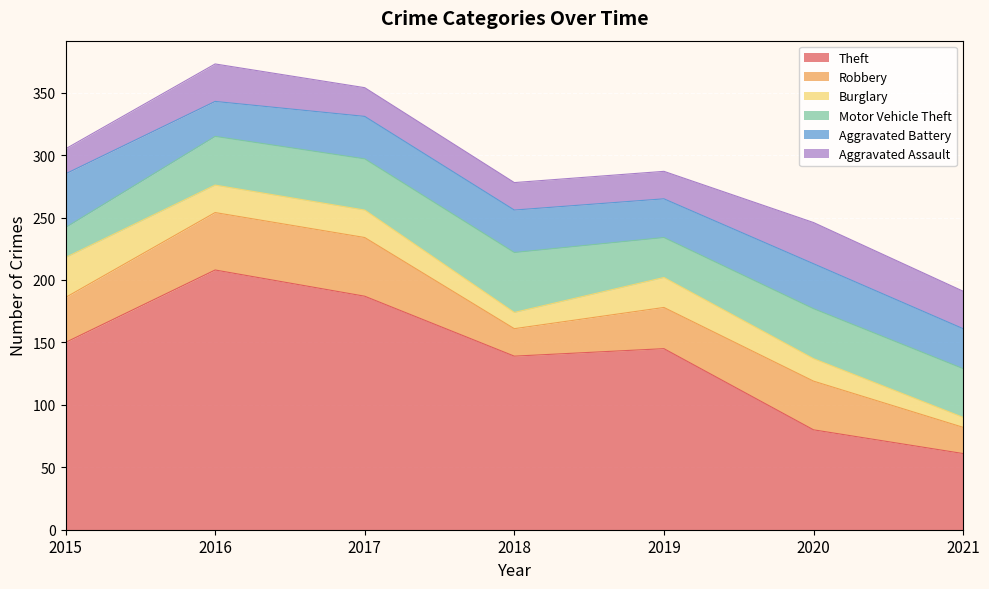

How many data points in Burglary are above 22?

2